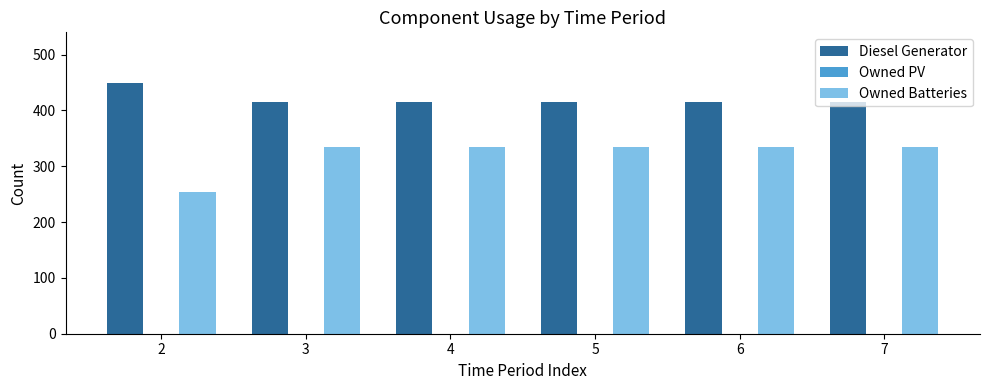

List the series in order of their peak value, lowest first.

Owned Batteries, Diesel Generator